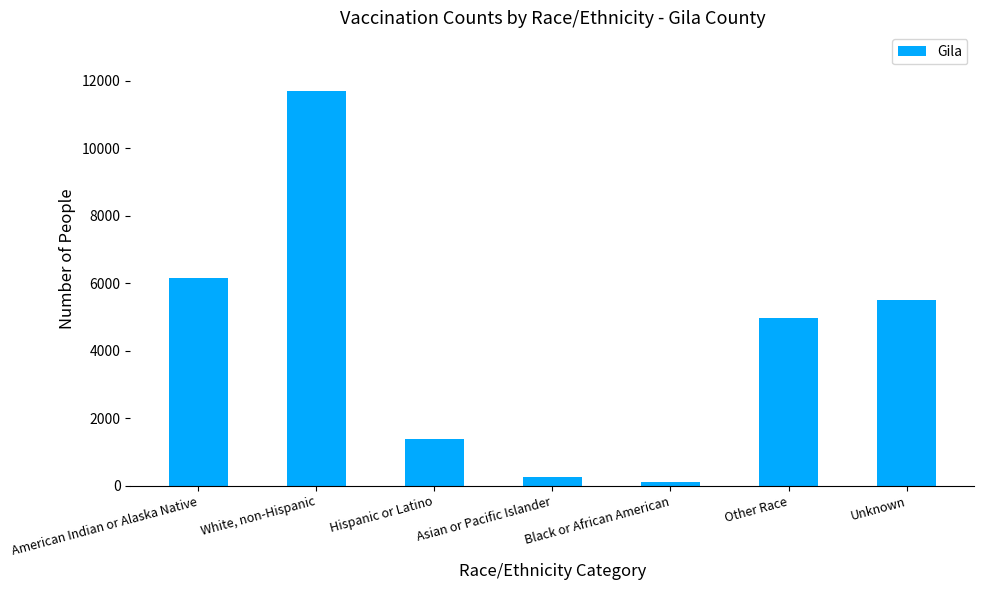

Reading left to right, extract all data points from this chart.

American Indian or Alaska Native=6142	White, non-Hispanic=11681	Hispanic or Latino=1384	Asian or Pacific Islander=262	Black or African American=100	Other Race=4977	Unknown=5507